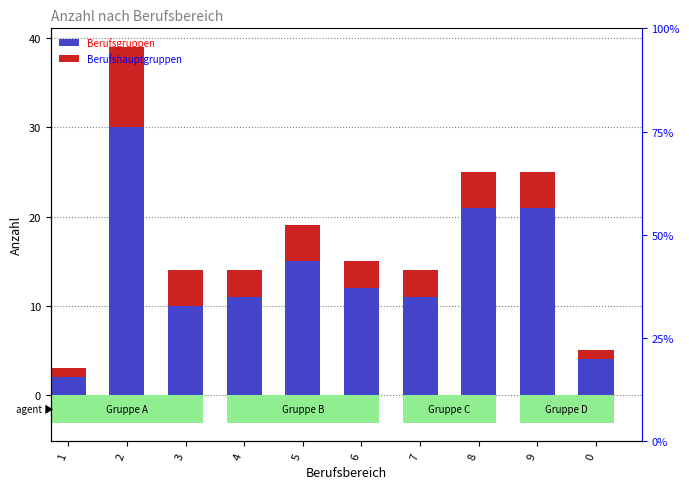

Between 9 and 7, which is larger?

9